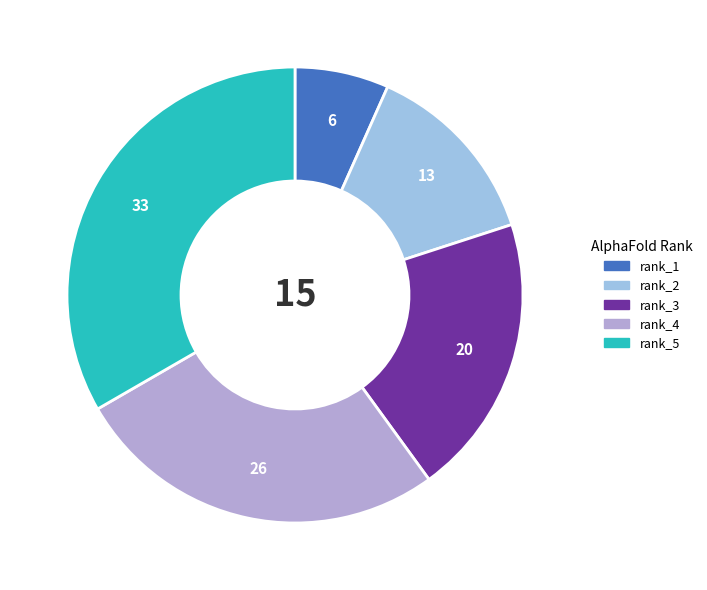

Which slice is the largest?

rank_5